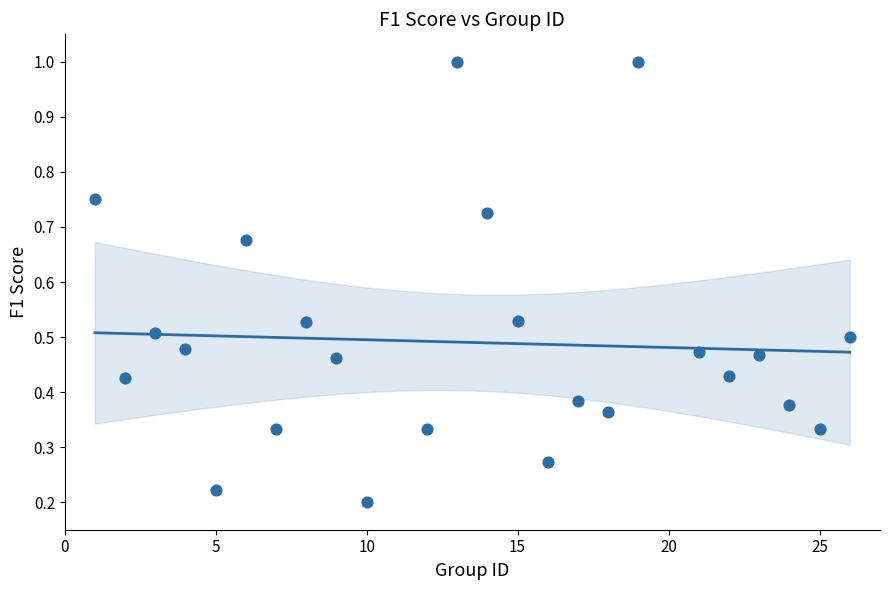

What is the range of X values (max minus min)?

25.0